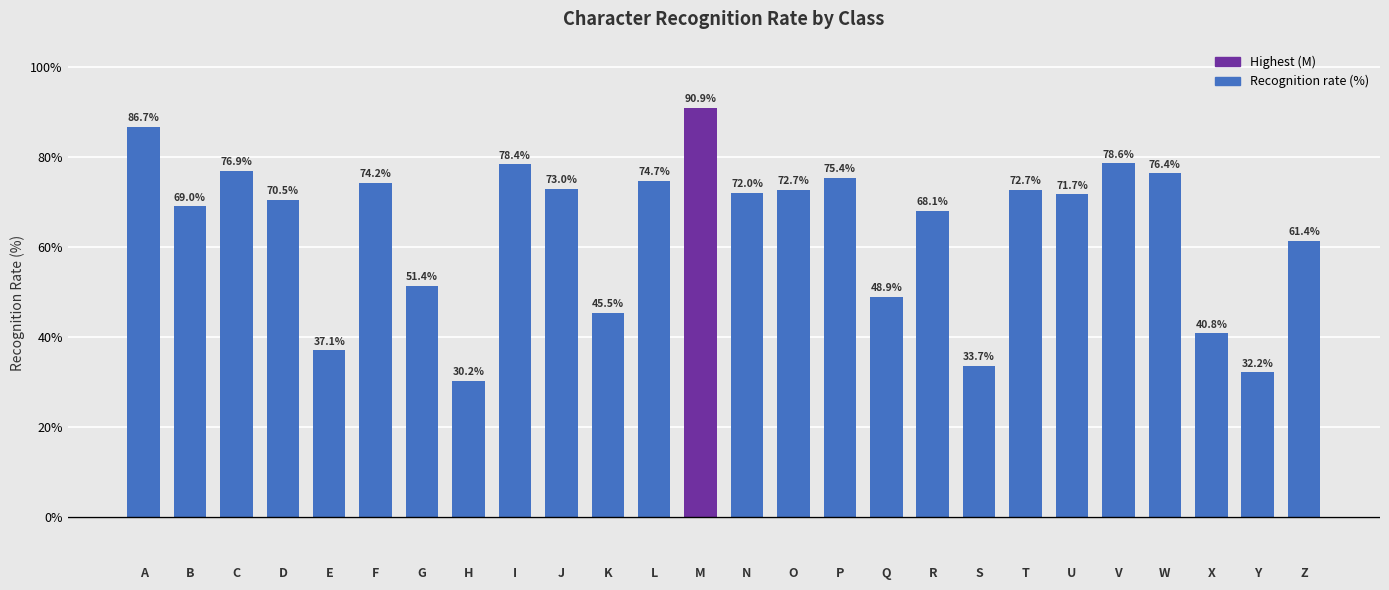

Between E and H, which is larger?

E